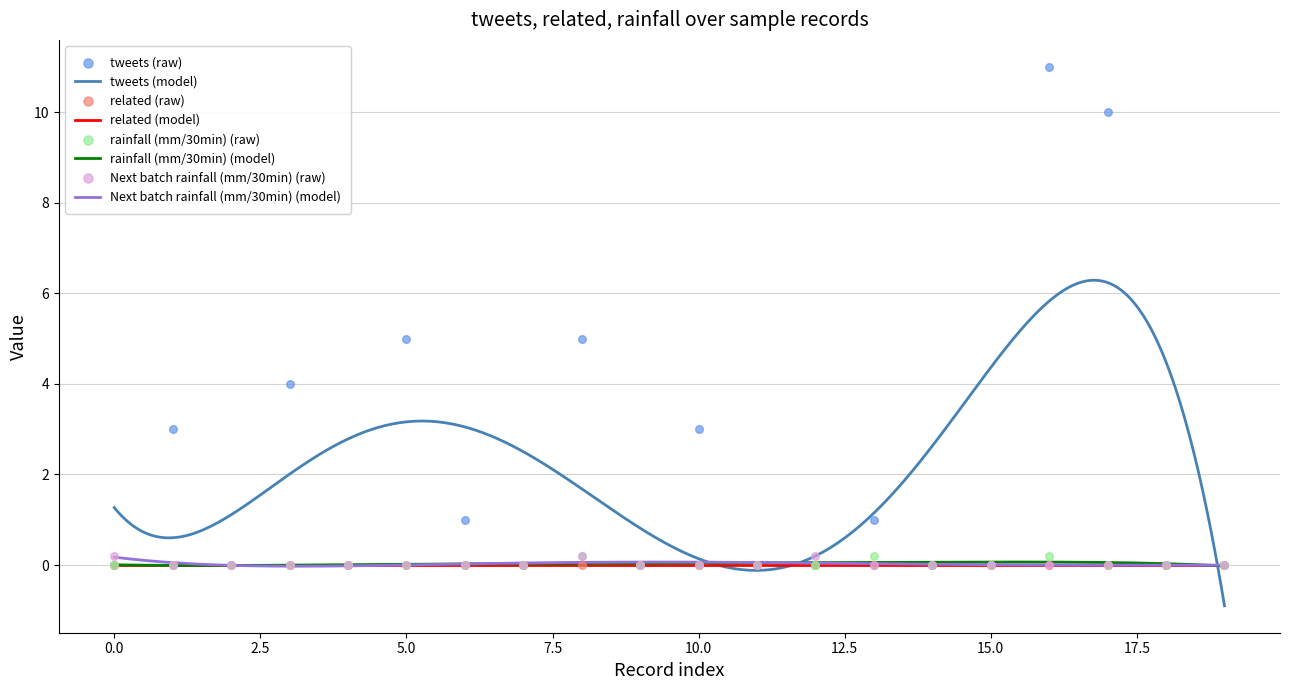

What is the total value across all series at 3?

4.0